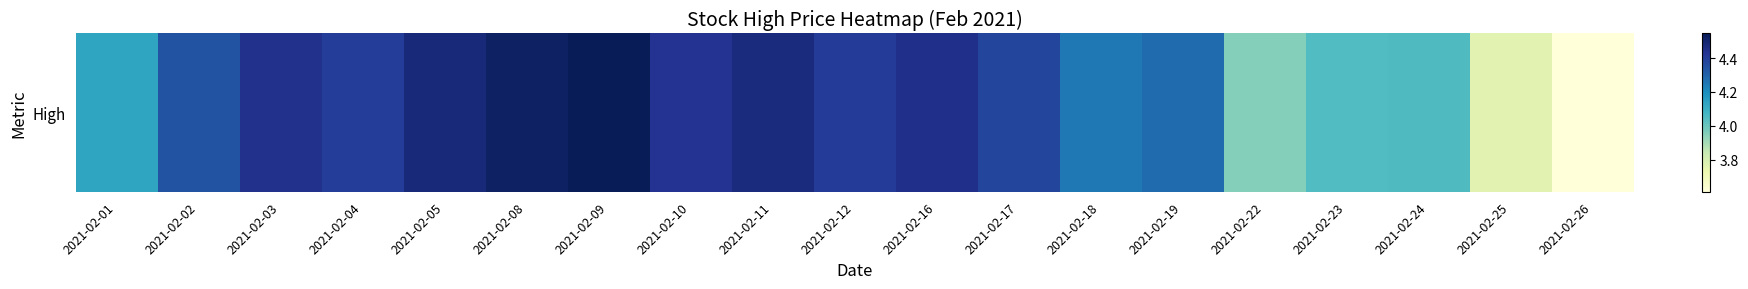

At which label is the value closest to 4?

2021-02-23